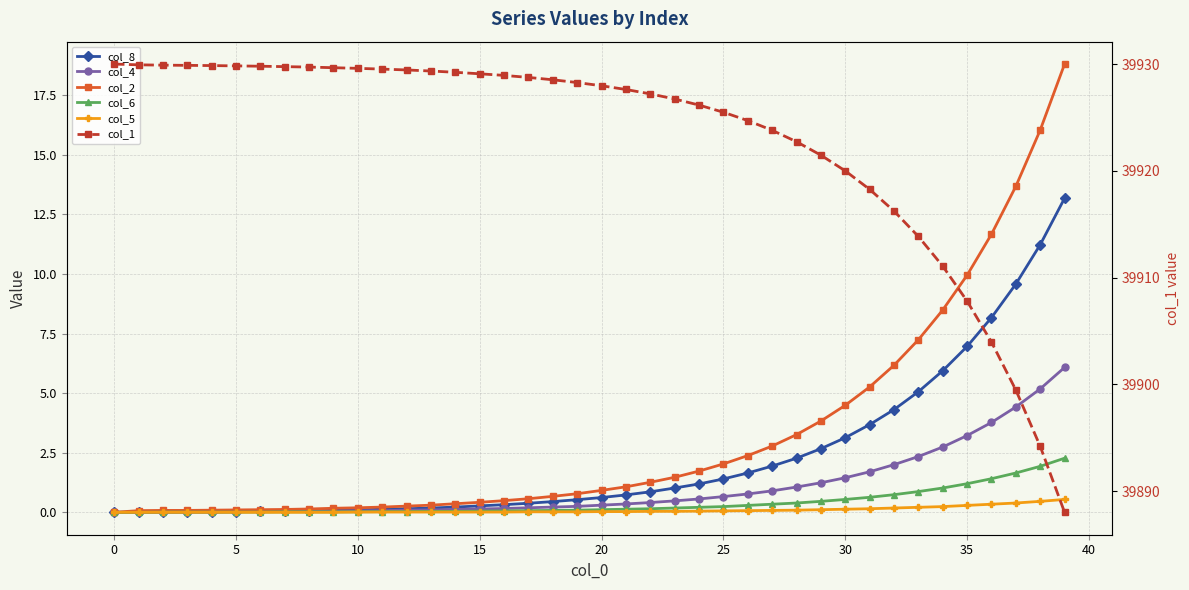

The value of col_8 at 26 is 2.8. True or false?

False